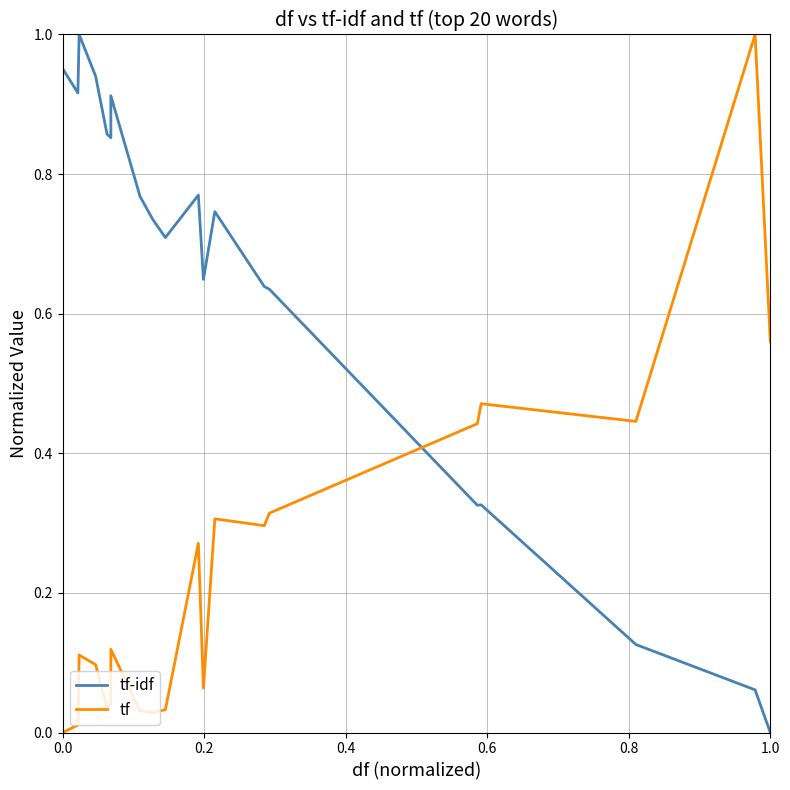

How many times do tf-idf and tf cross each other?

1